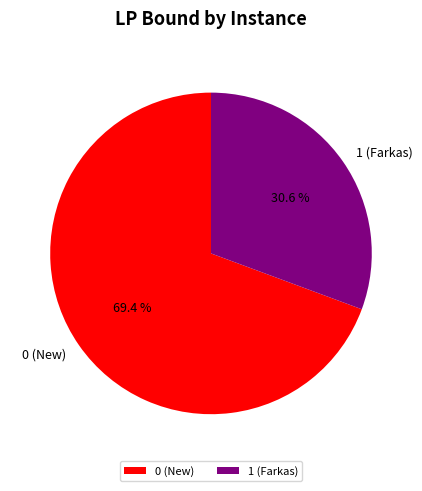

Is there a majority slice in this chart?

Yes